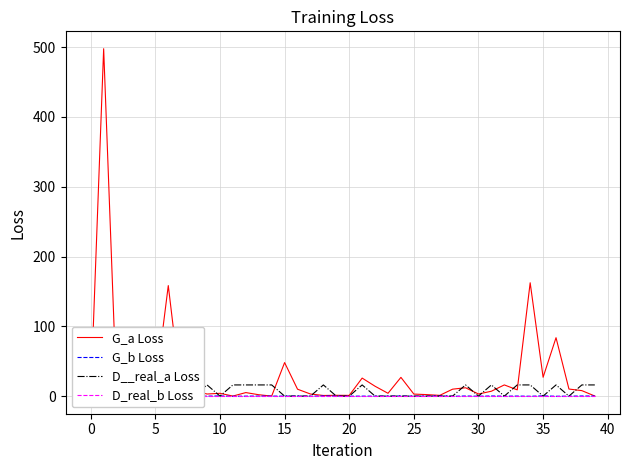

True or false: D__real_a Loss has more than 1 points higher than both neighbors.

True